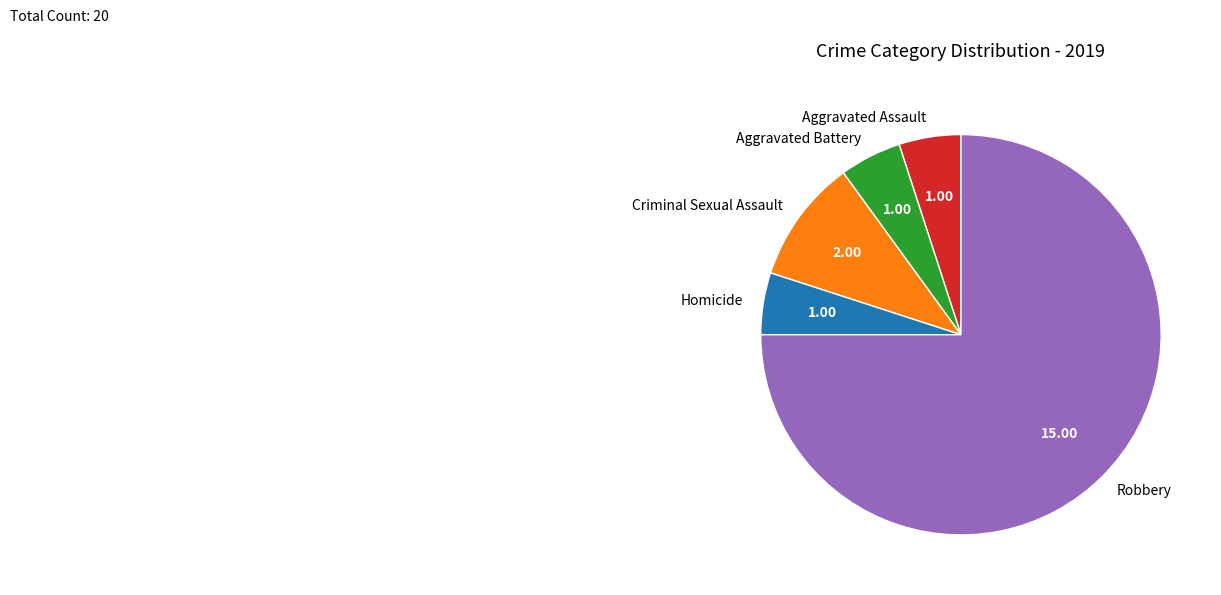

What is the largest slice in the pie chart?

Robbery